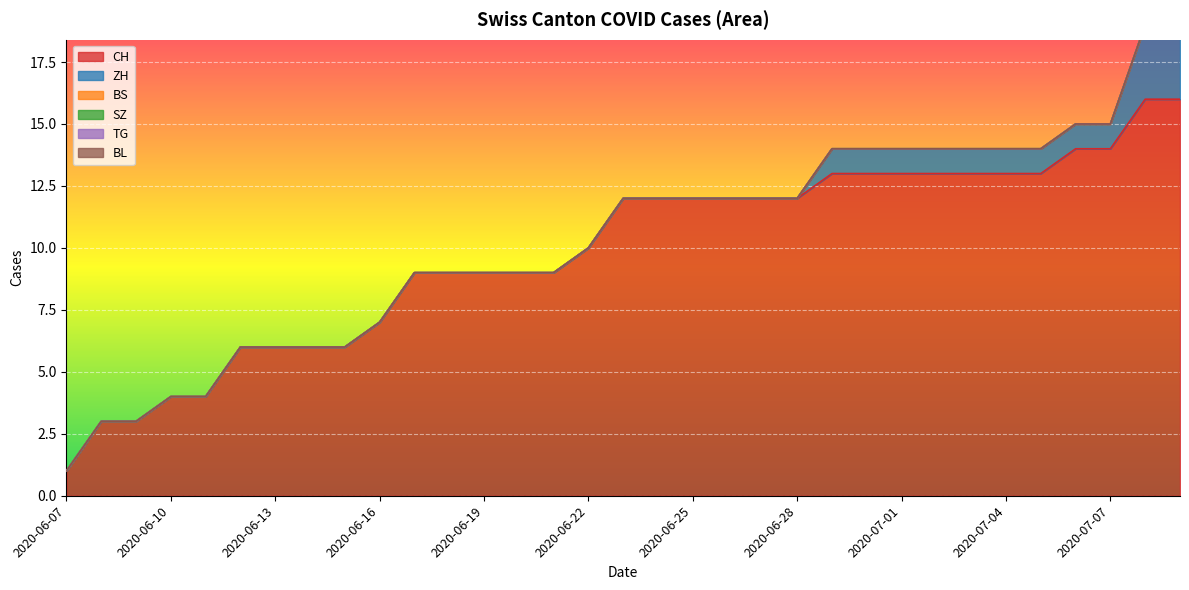

True or false: BS and CH intersect in this chart.

False